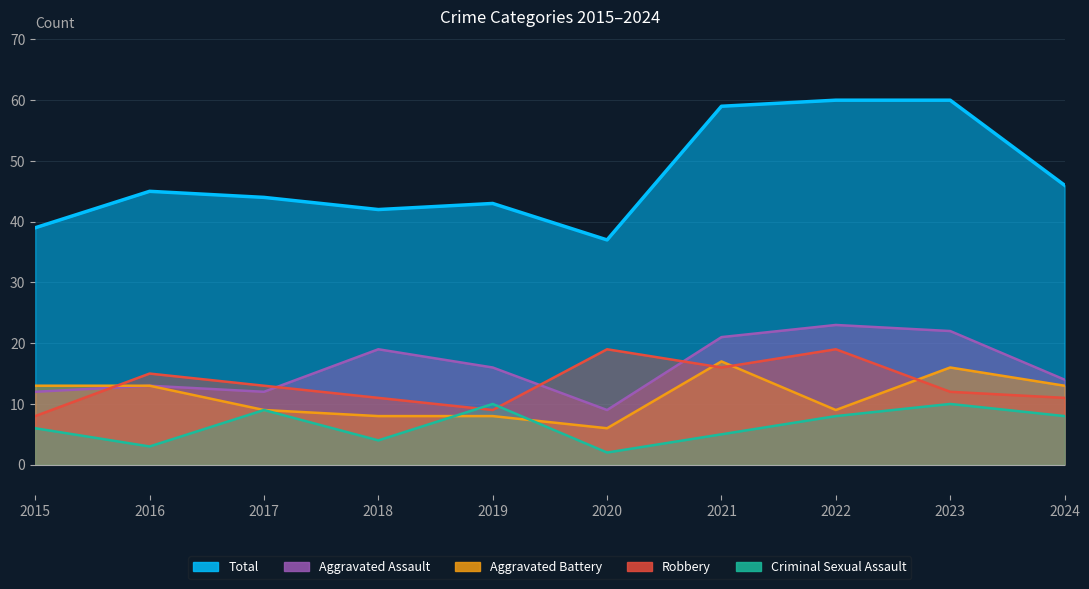

Where is Robbery nearest to the value 13?

2017